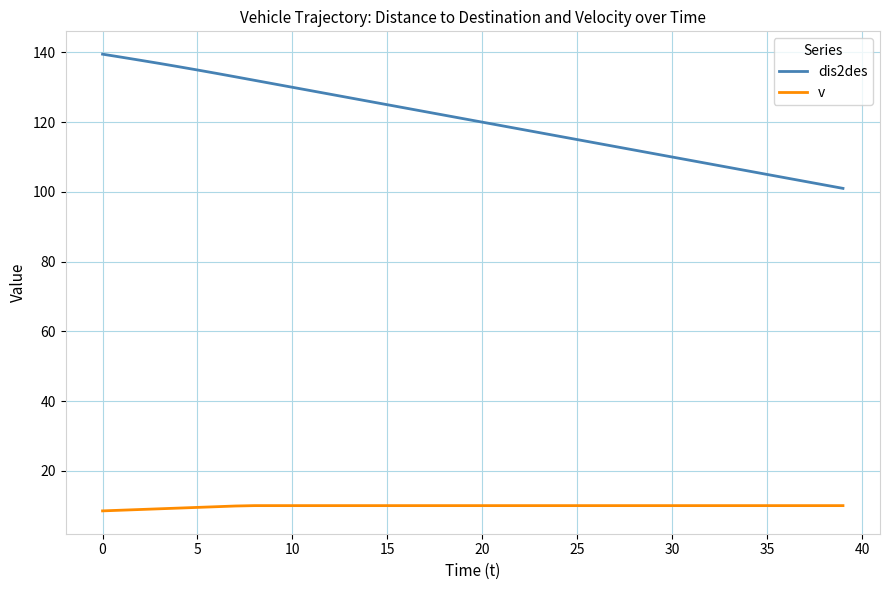

At how many categories does at least one series exceed 56?

40